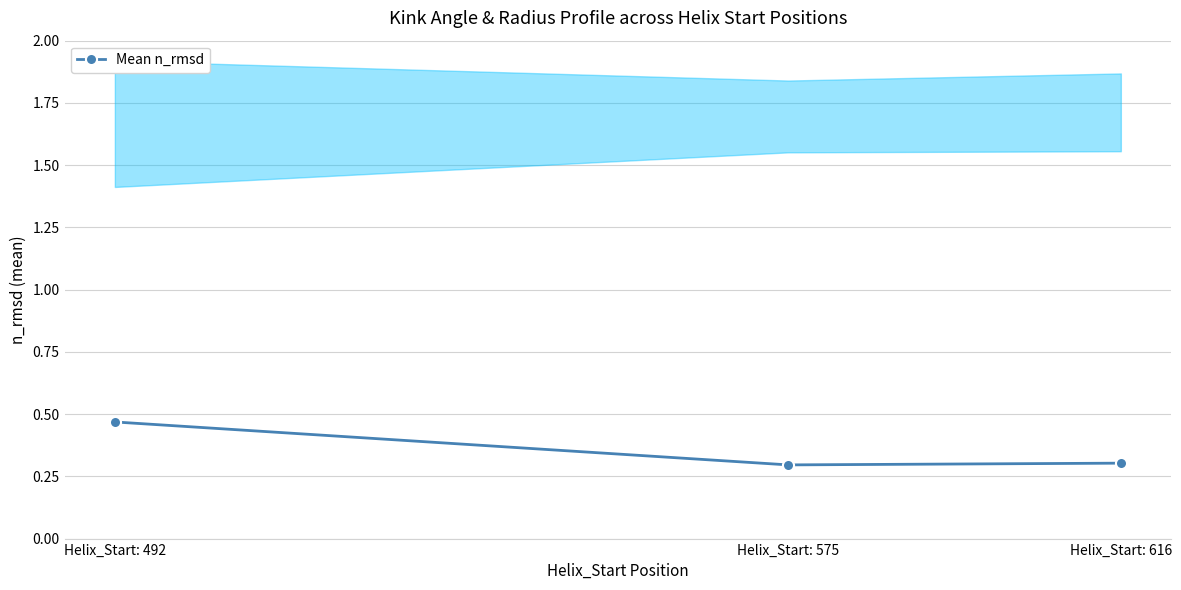

True or false: the data shows 0.2 at Helix_Start: 492.

False